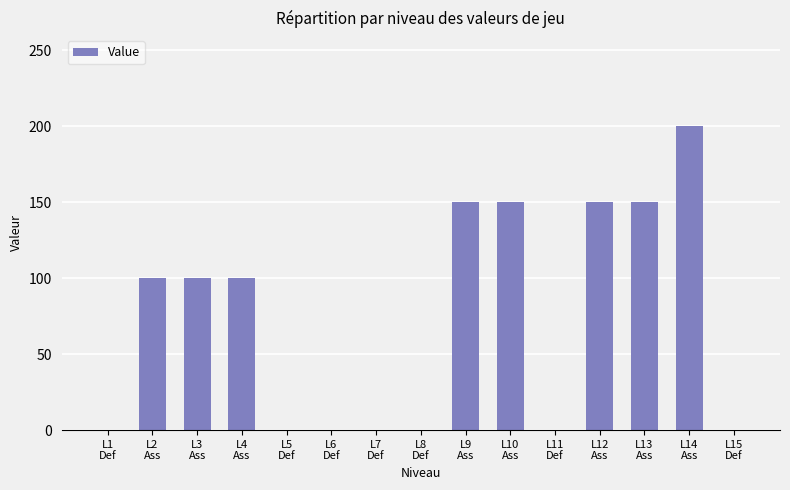

Reading right to left, list all the values displayed in this chart.

0	200	150	150	0	150	150	0	0	0	0	100	100	100	0